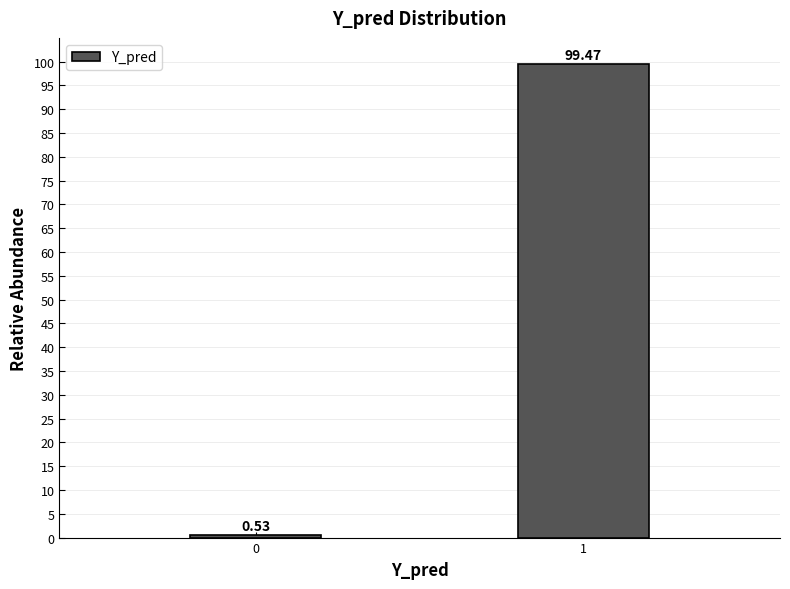

What is the change in value from 0 to 1?

+98.9